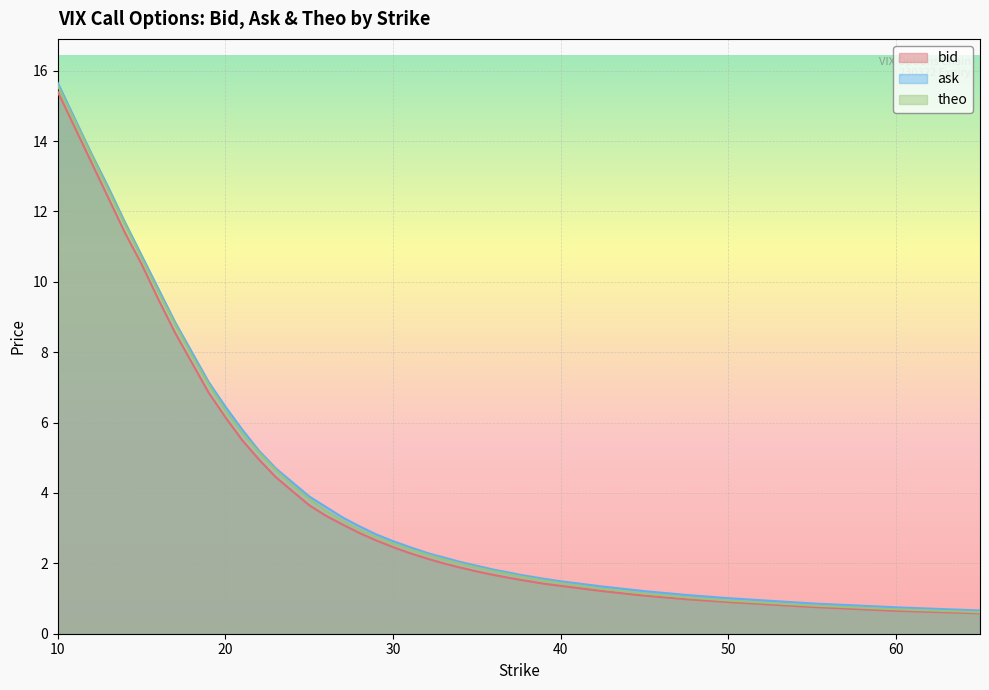

Which category has the highest value in the theo series?

10